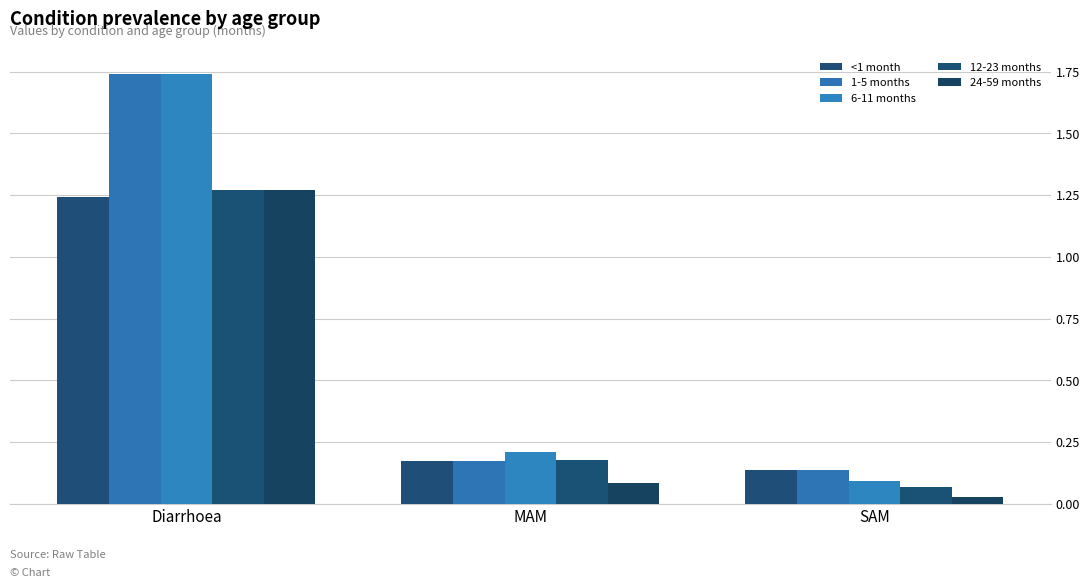

The value of 1-5 months at SAM is 0.1. True or false?

True